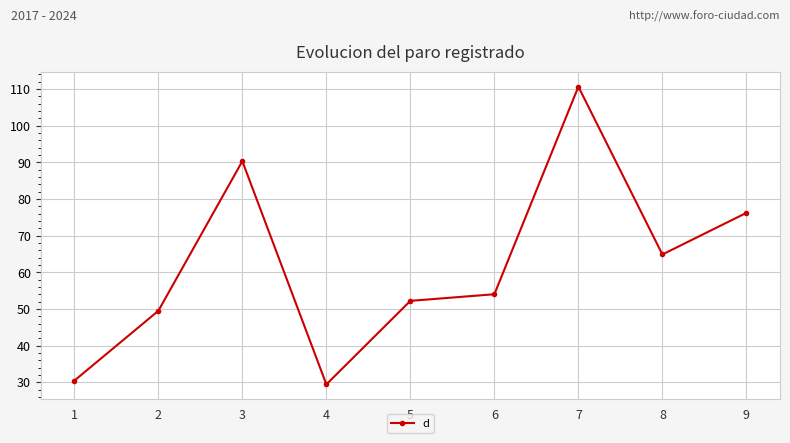

The chart shows a value of 90.3 at 3. True or false?

True